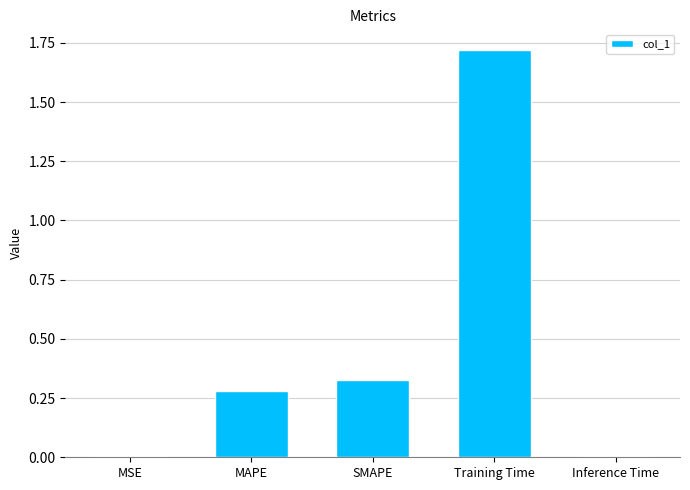

What is the change in value from SMAPE to Inference Time?

-0.3